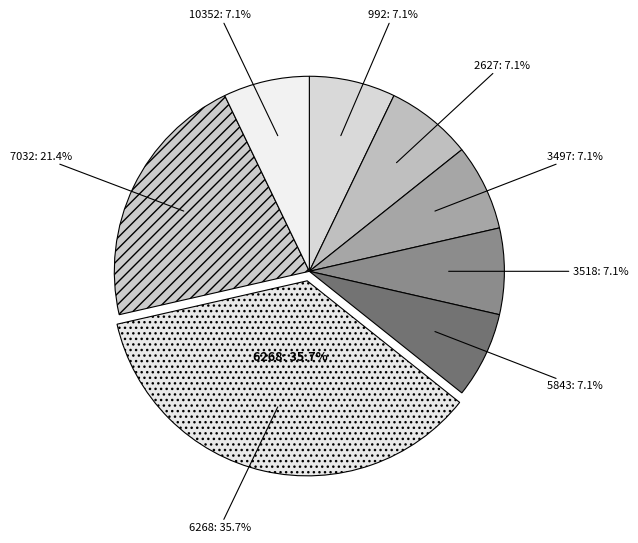

How many slices are in this pie chart?

8